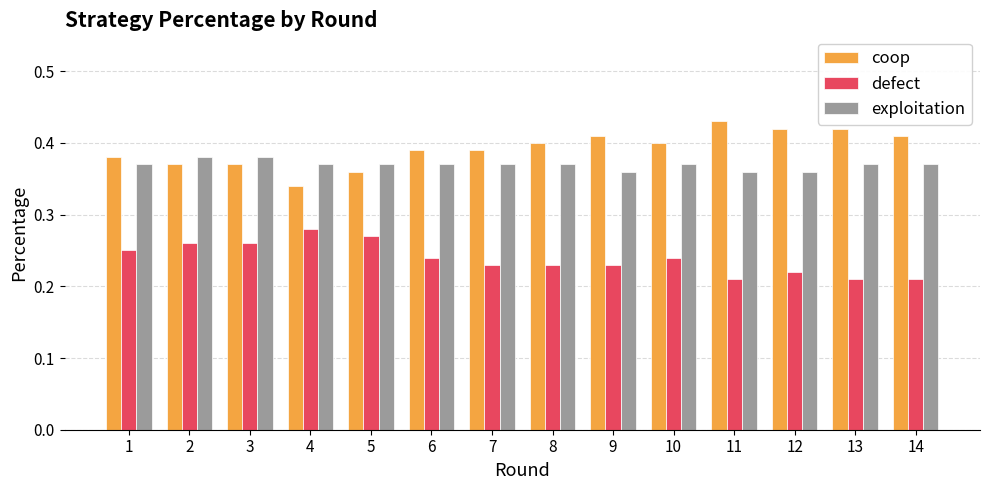

Rank the series by their maximum value, from lowest to highest.

defect, exploitation, coop